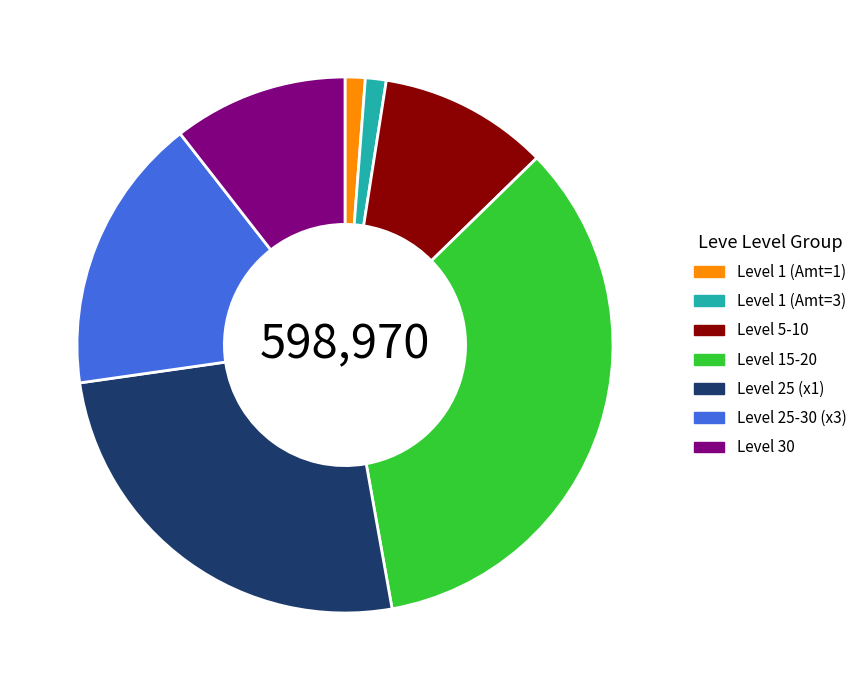

What is the ratio of the value at Level 25-30 (x3) to the value at Level 30?

1.6